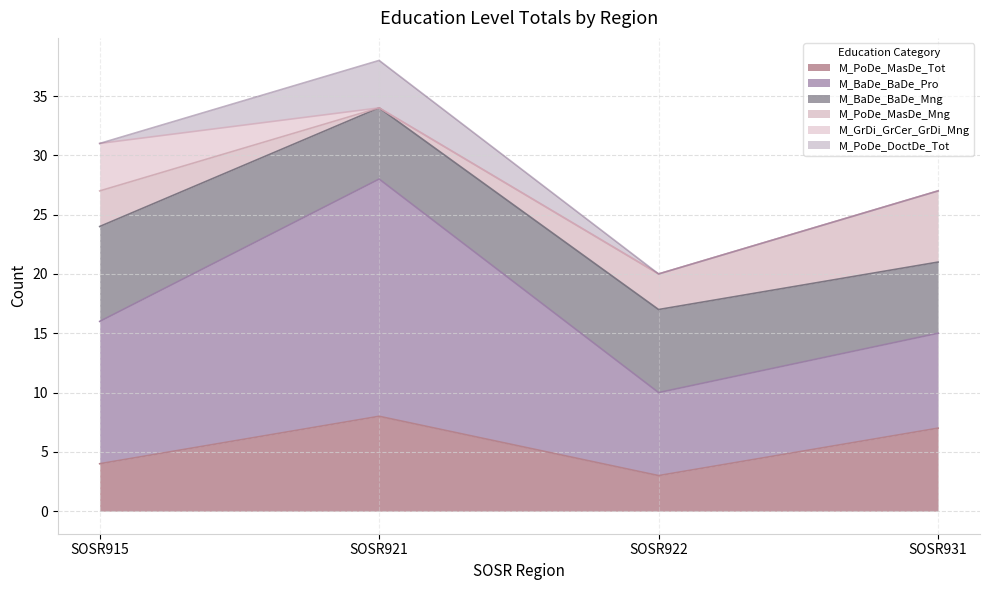

Between SOSR922 and SOSR931, which series saw the biggest shift?

M_PoDe_MasDe_Tot